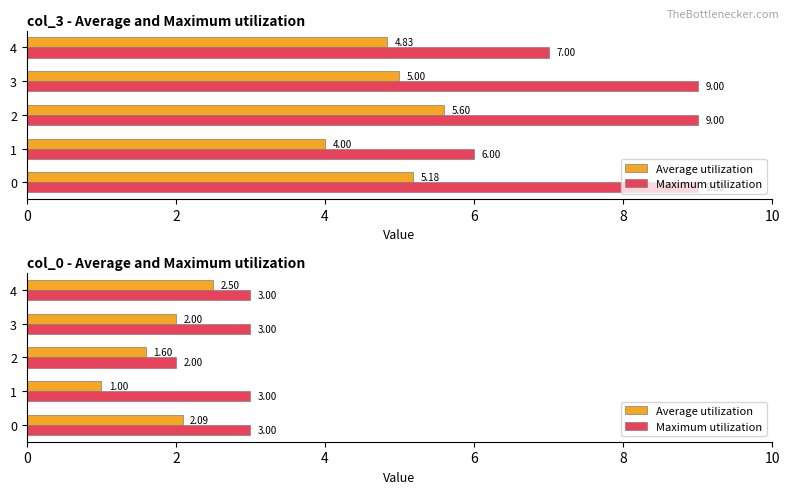

Which series has the widest spread of values?

Average utilization